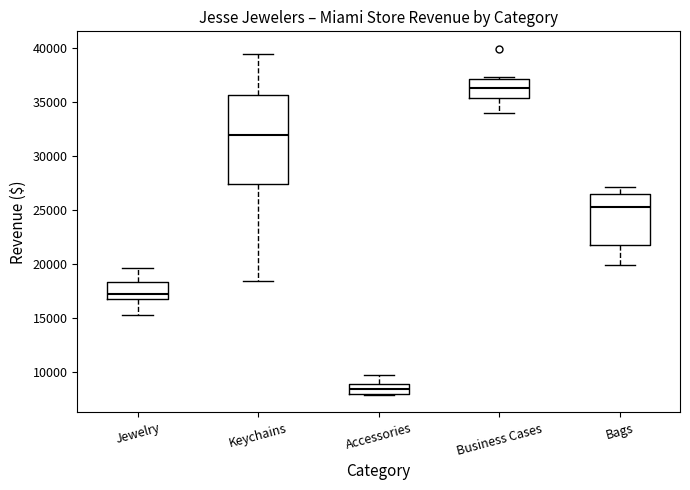

Reading left to right, transcribe this box plot: for each box, give where its median line is, the range the box spans, and where its two whiskers end, as read against the y-axis. The values are not printed on the chart, so give them approximately, as read against the axis.

Jewelry: median 17500, box 17000 to 18500, whiskers 15500 to 19500
Keychains: median 32000, box 27500 to 35500, whiskers 18500 to 39500
Accessories: median 8500, box 8000 to 9000, whiskers 8000 to 10000
Business Cases: median 36000, box 35500 to 37000, whiskers 34000 to 37500
Bags: median 25500, box 22000 to 26500, whiskers 20000 to 27000